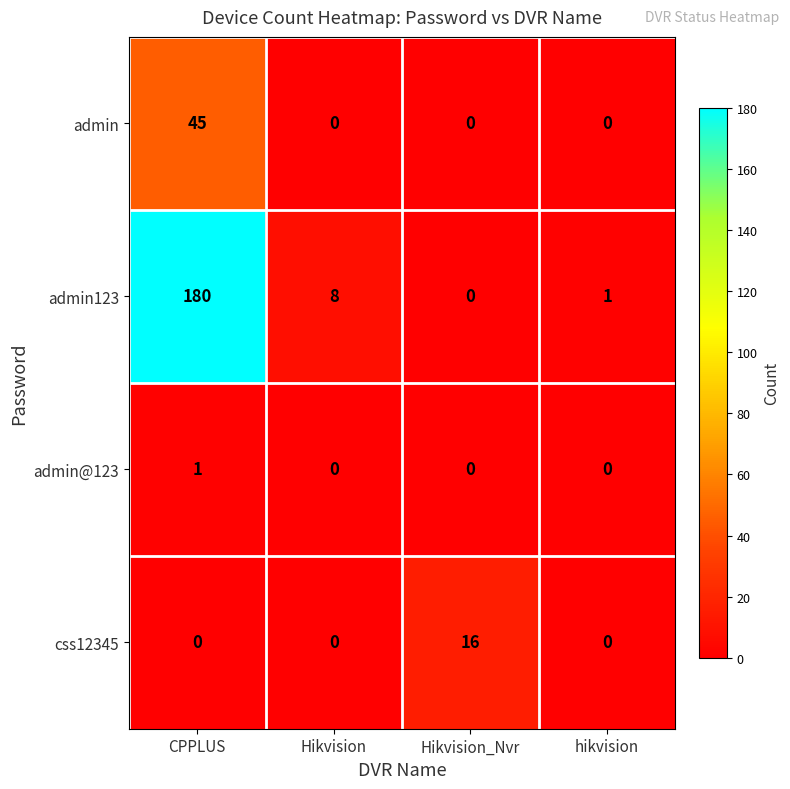

At which category does the chart reach its peak across all series?

CPPLUS